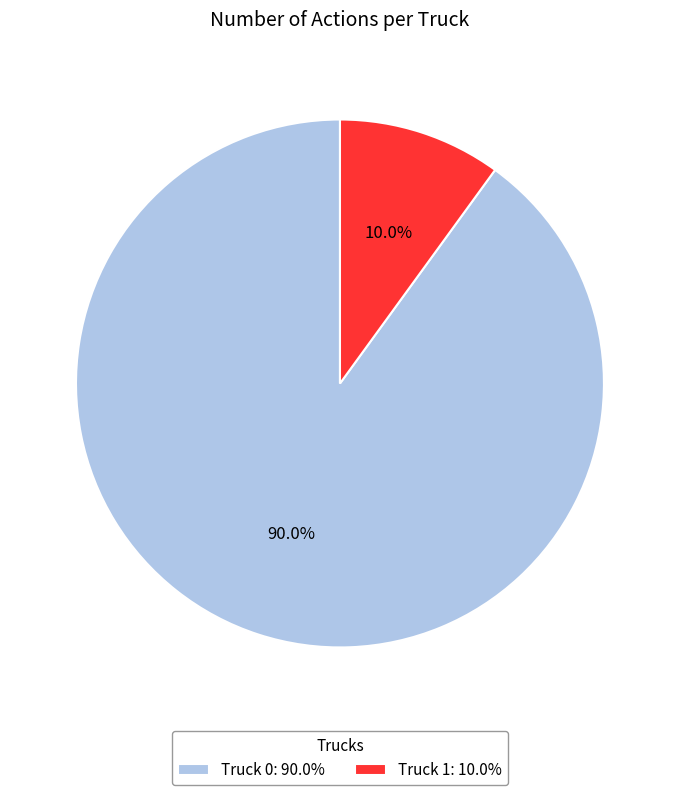

To the nearest percent, what is the difference between the Truck 0 and Truck 1 slice percentages?

80%